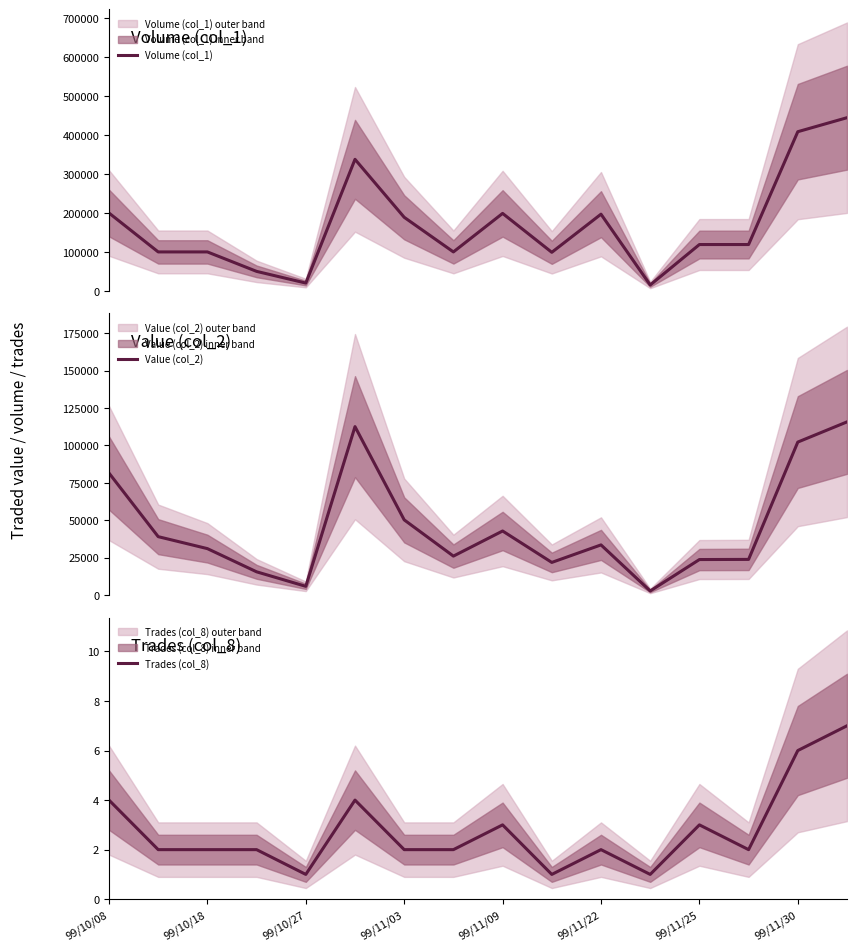

The value of Trades (col_8) at 99/11/09 is 3. True or false?

True